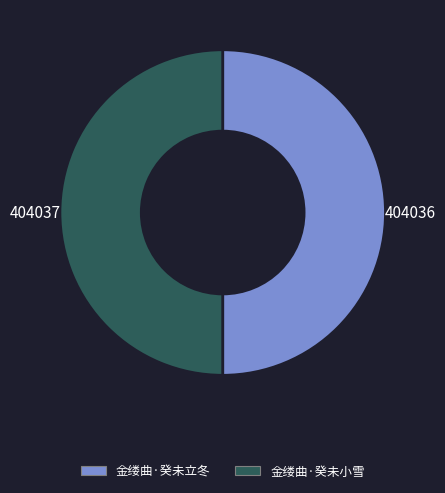

What is the ratio of the value at 金缕曲·癸未立冬 to the value at 金缕曲·癸未小雪?

1.0